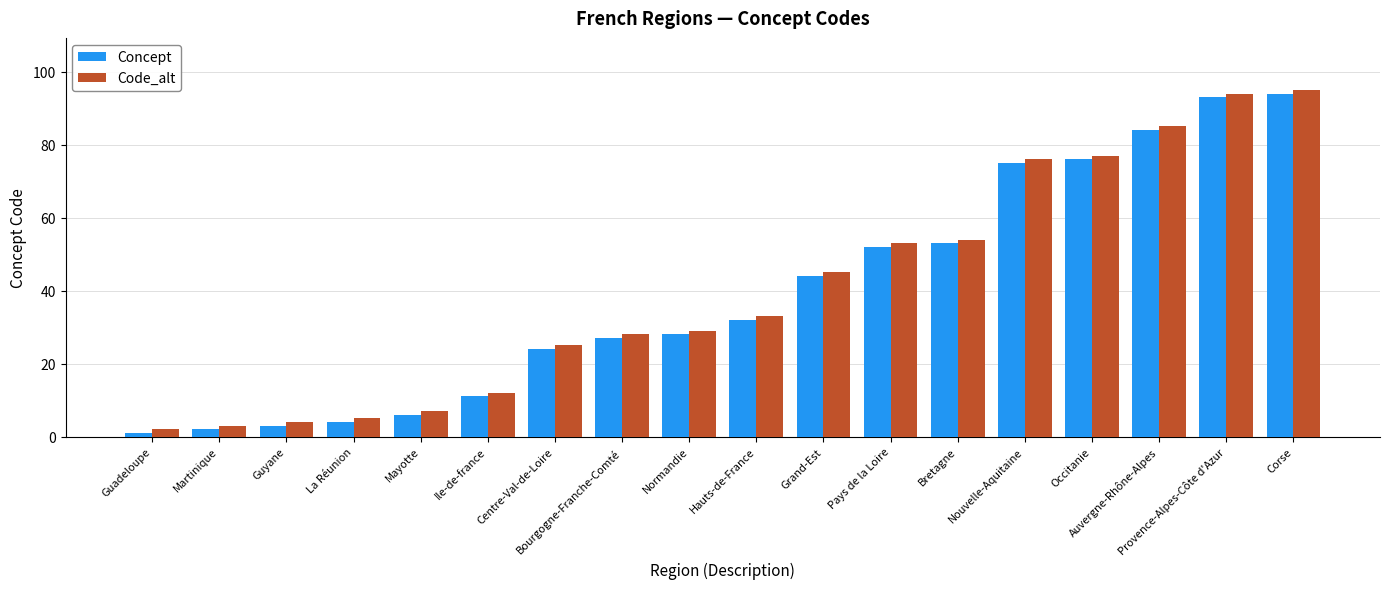

At Bretagne, list the series in order from smallest to largest.

Concept, Code_alt